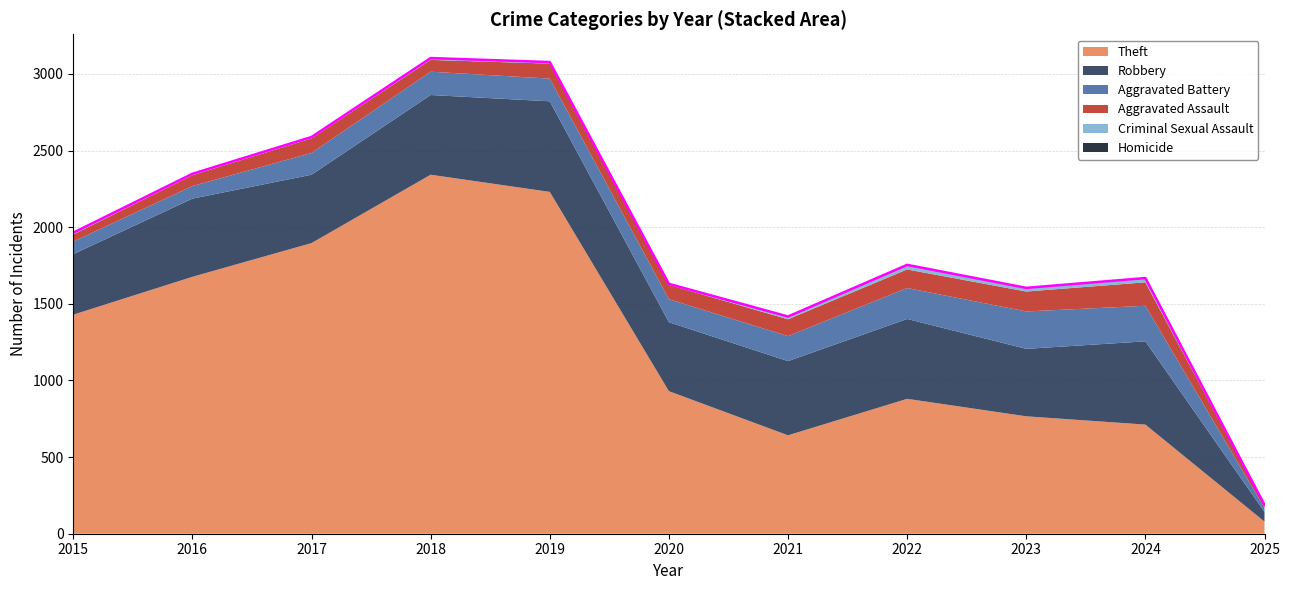

The Aggravated Assault series shows 121 at 2022. True or false?

True